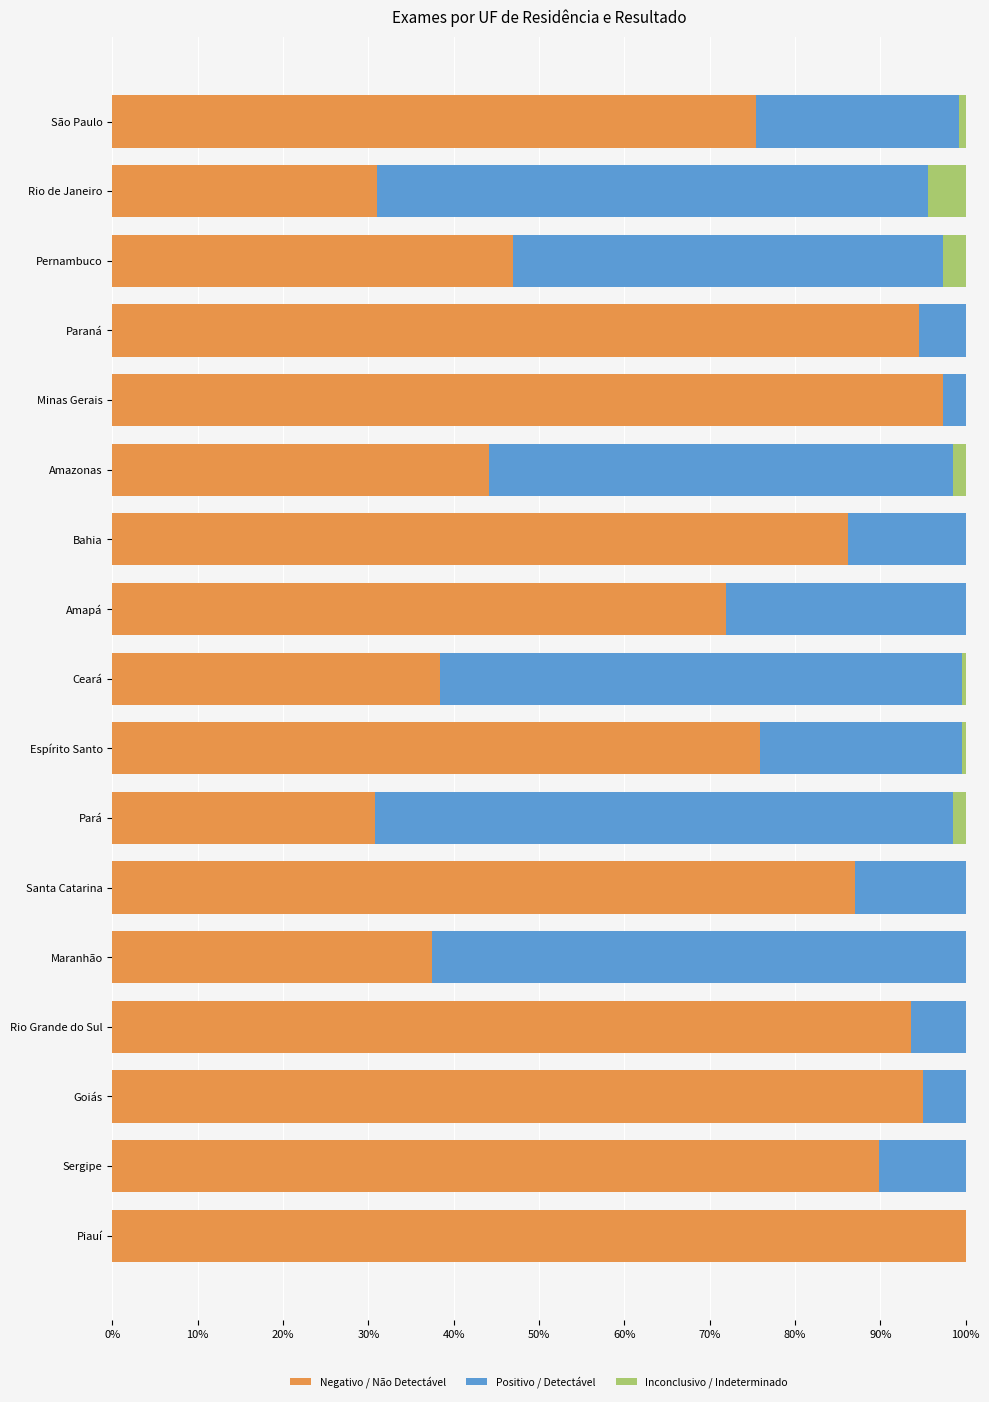

What is the highest value of the Negativo / Não Detectável series?

100.0